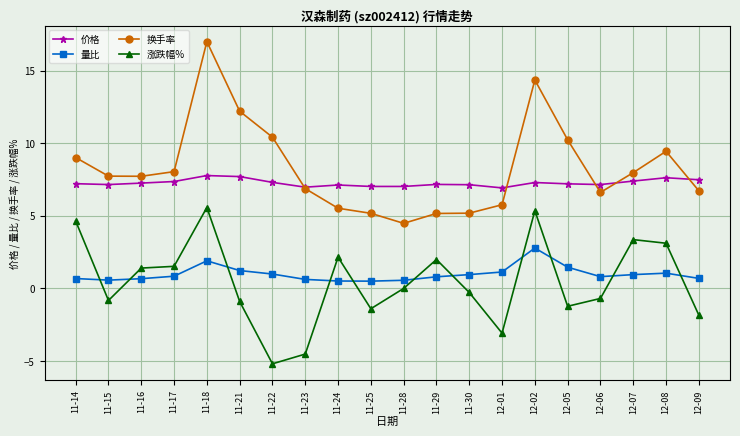

What is the smallest value displayed?

-5.2